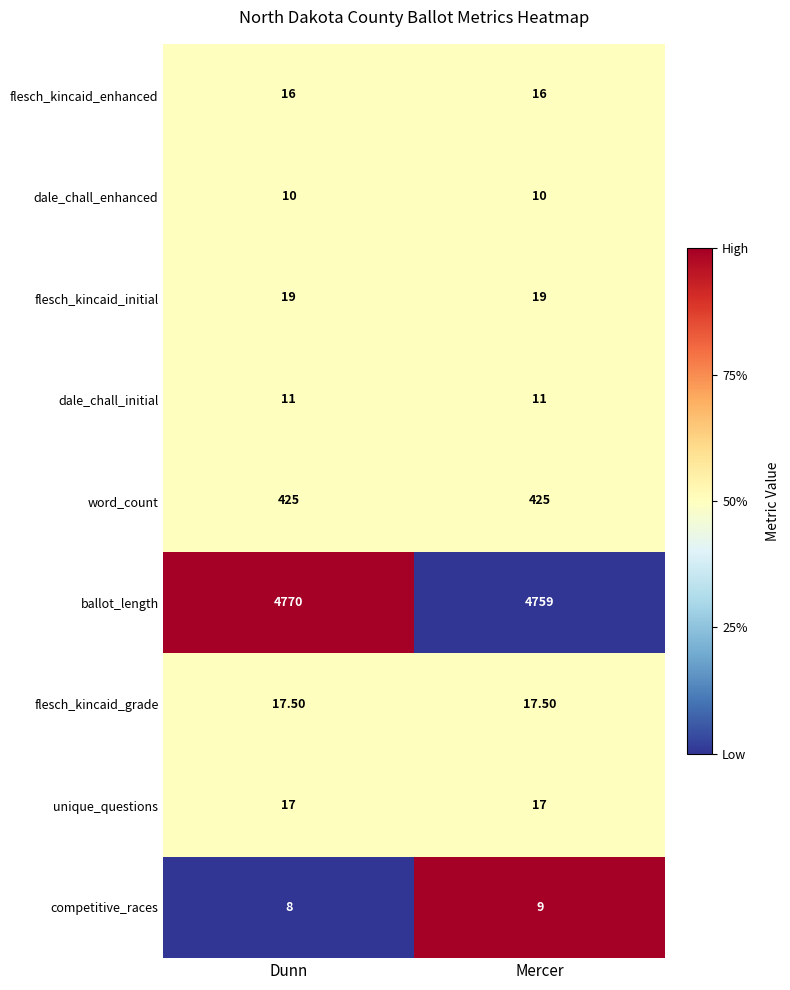

Which category has the lowest value in the ballot_length series?

Mercer